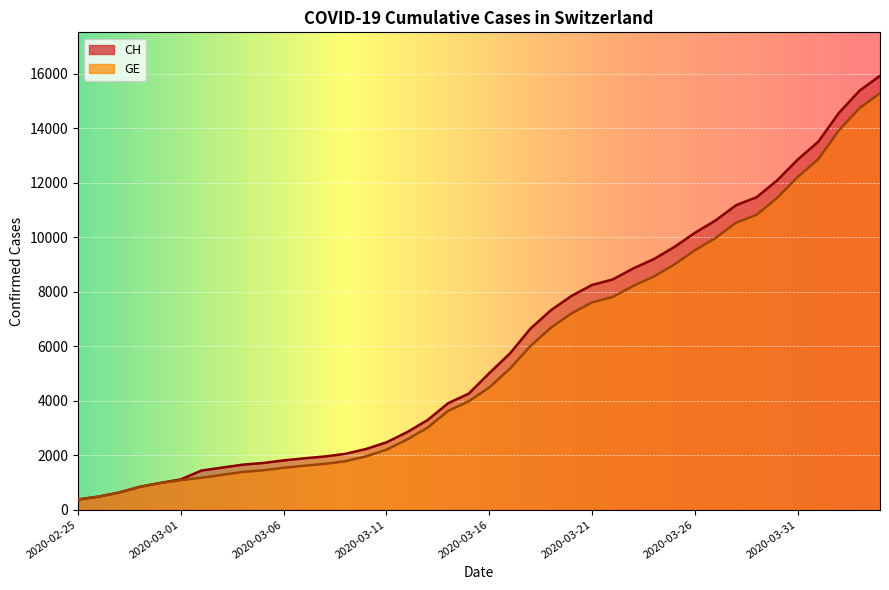

The value of CH at 2020-02-29 is 981. True or false?

True